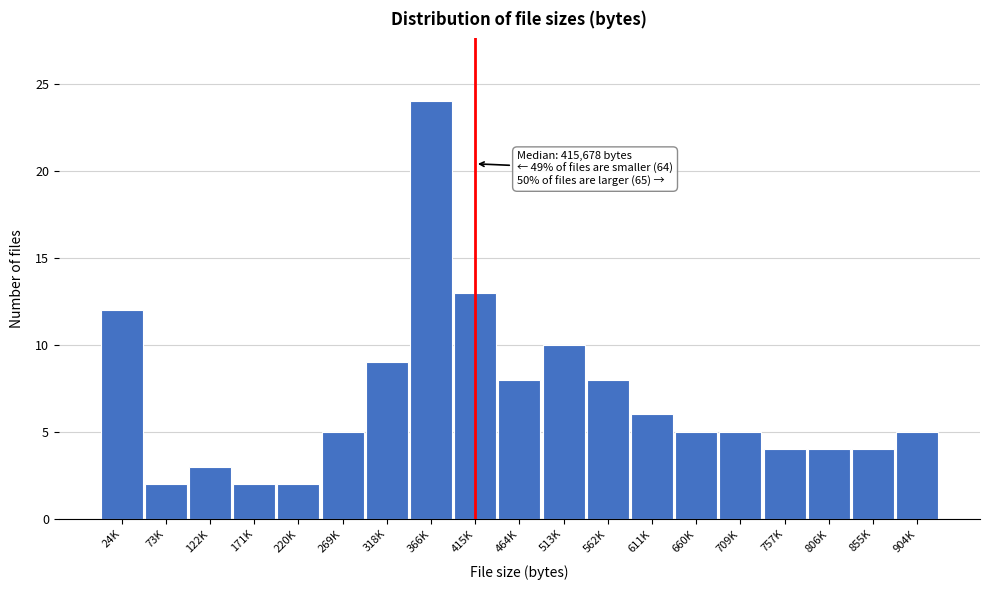

Reading left to right, extract all data points from this chart.

12	2	3	2	2	5	9	24	13	8	10	8	6	5	5	4	4	4	5